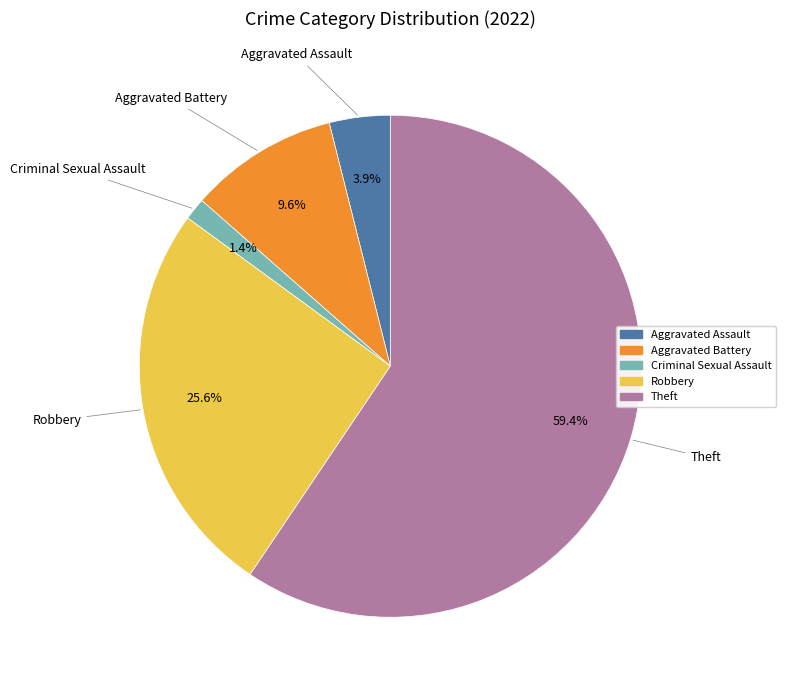

Does any single category account for the majority?

Yes